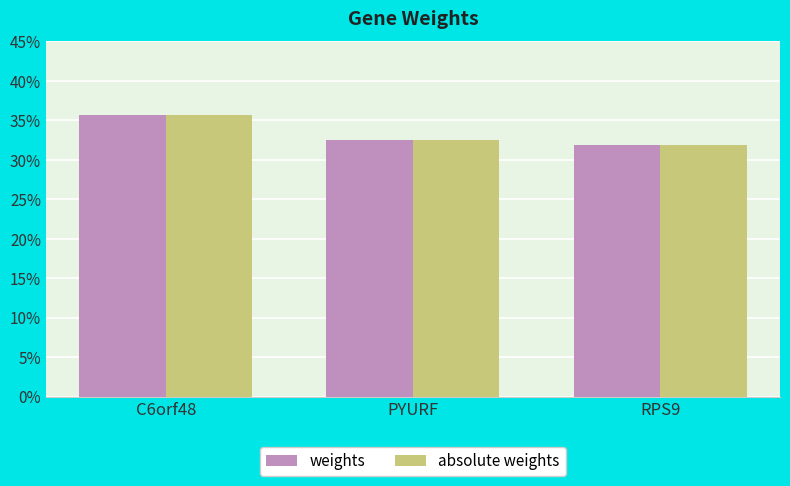

The weights series shows 0.5 at C6orf48. True or false?

False